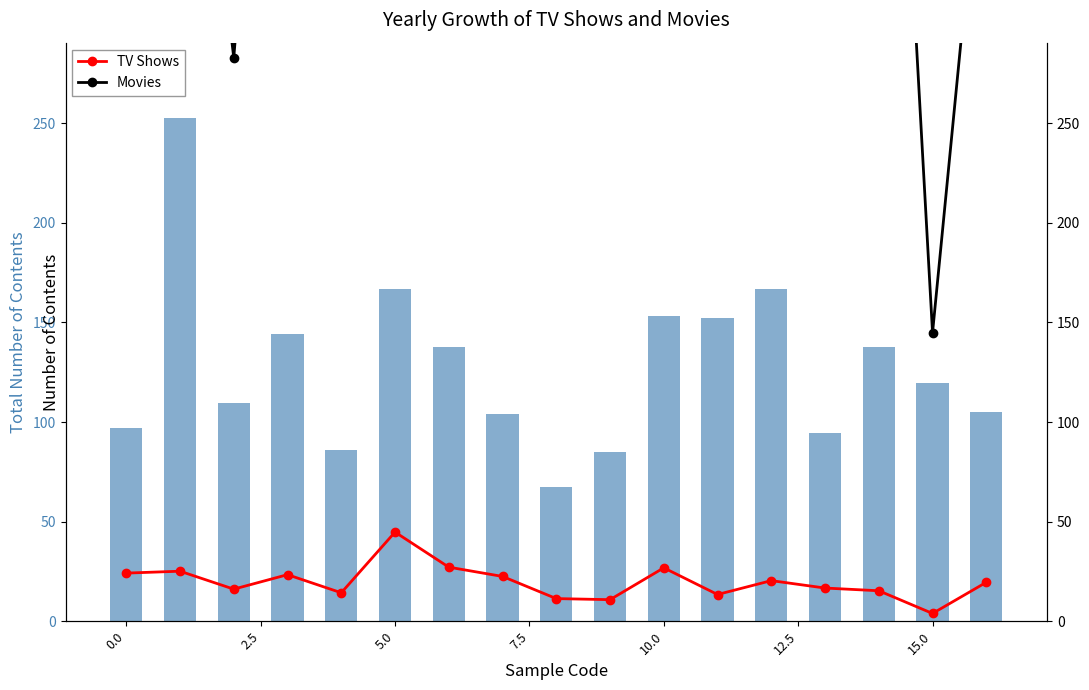

Where does the Movies series first go above 556?

5.0